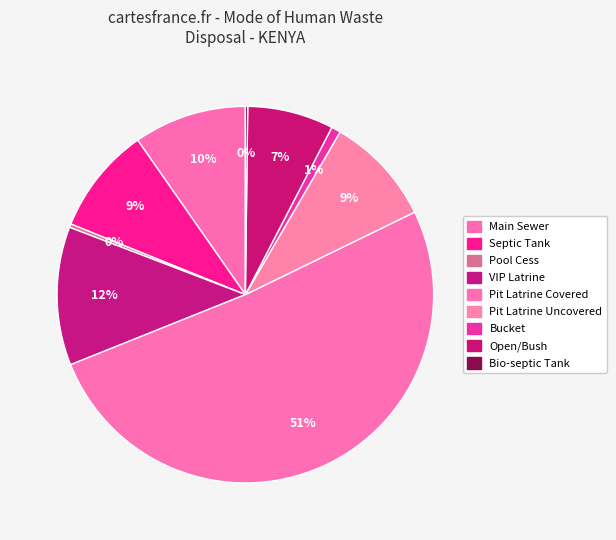

Is Bucket the majority of the pie?

No